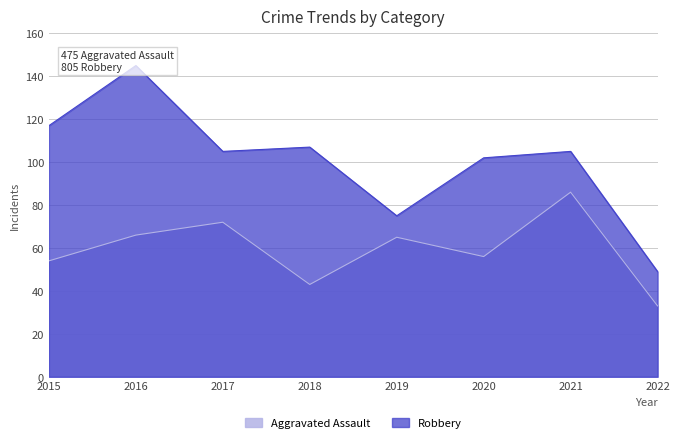

True or false: Robbery and Aggravated Assault cross at least once.

False